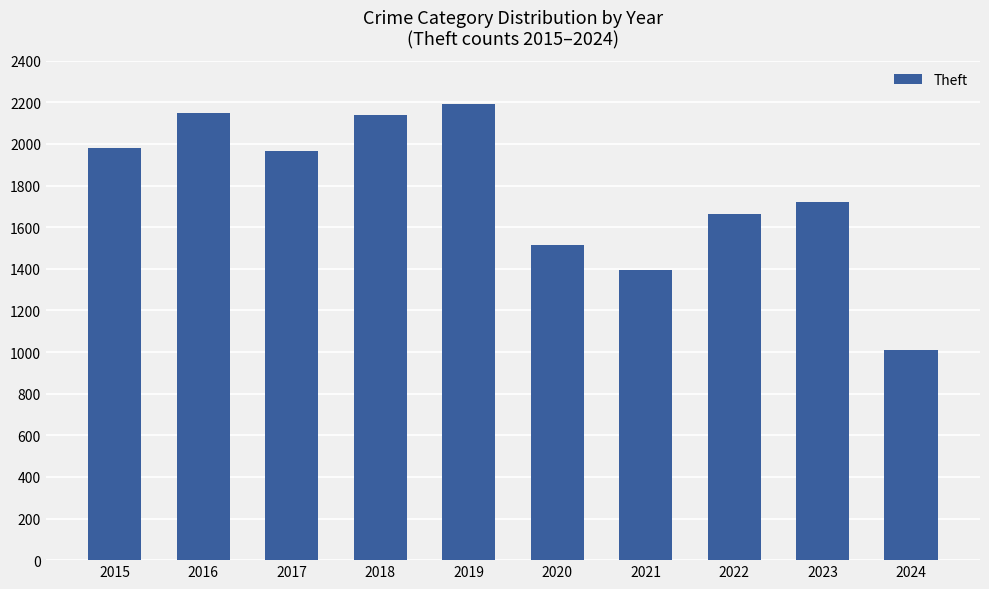

True or false: the data shows 1071 at 2015.

False